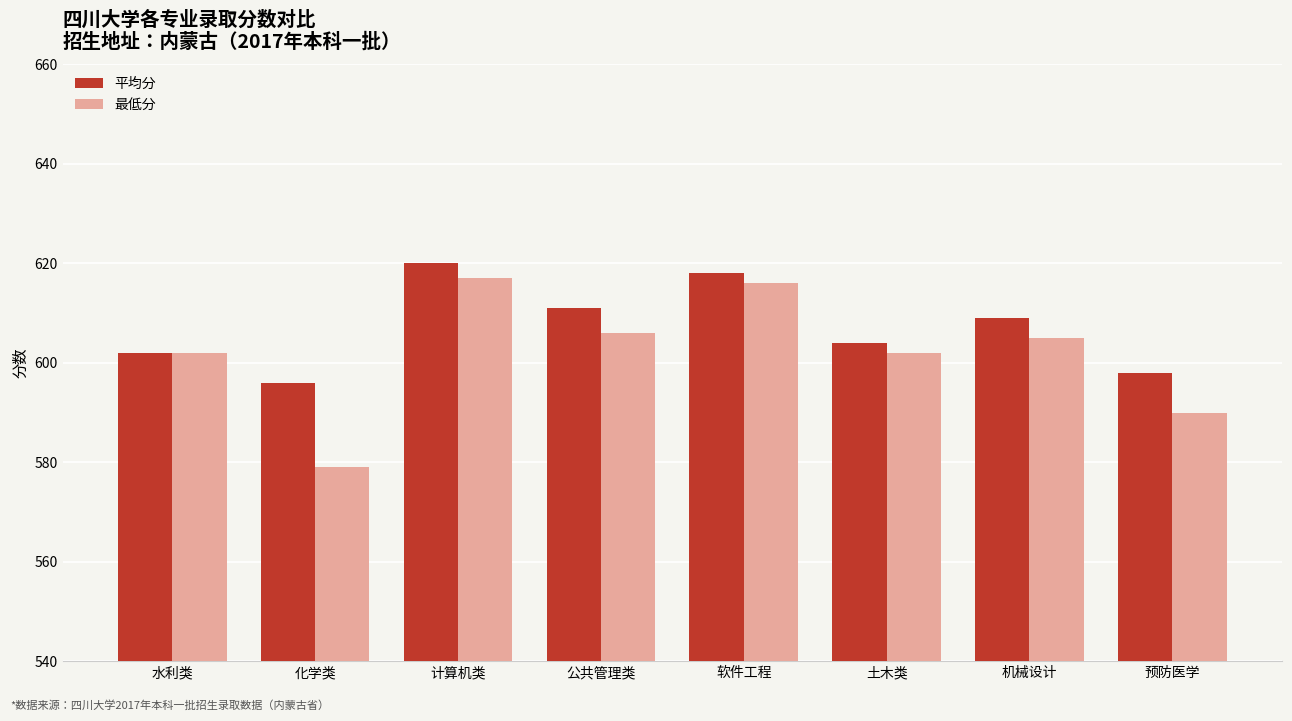

What is the difference between the highest and lowest values at 化学类?

17